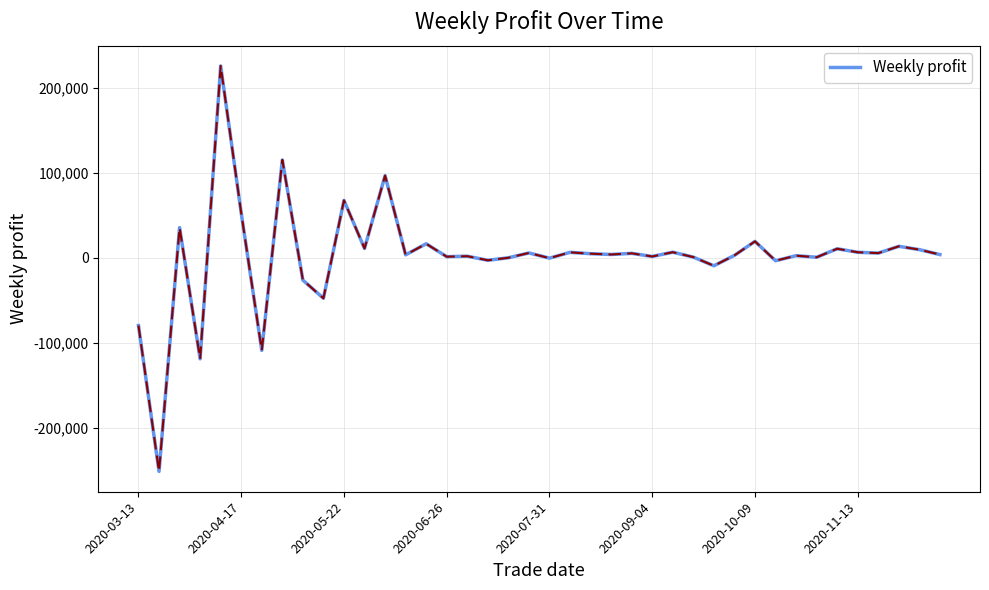

What is the difference between the maximum and minimum values?

476820